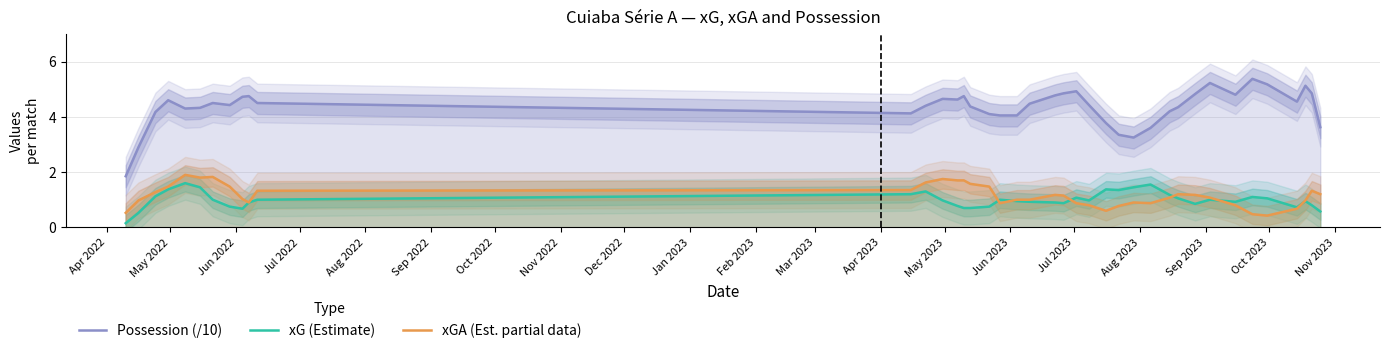

True or false: xGA (Est. partial data) and Possession (/10) intersect in this chart.

False